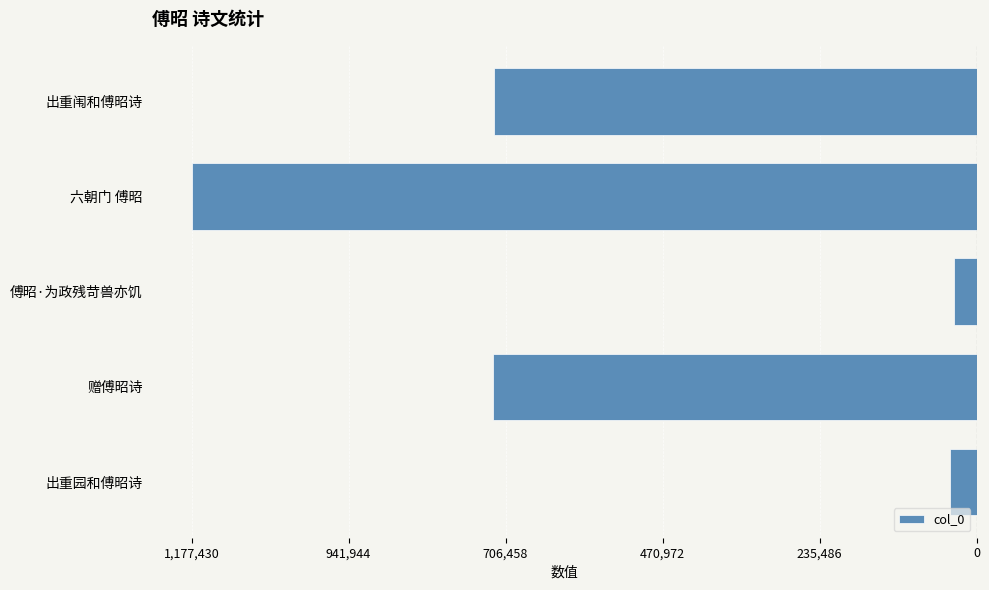

Does the chart contain any negative values?

Yes